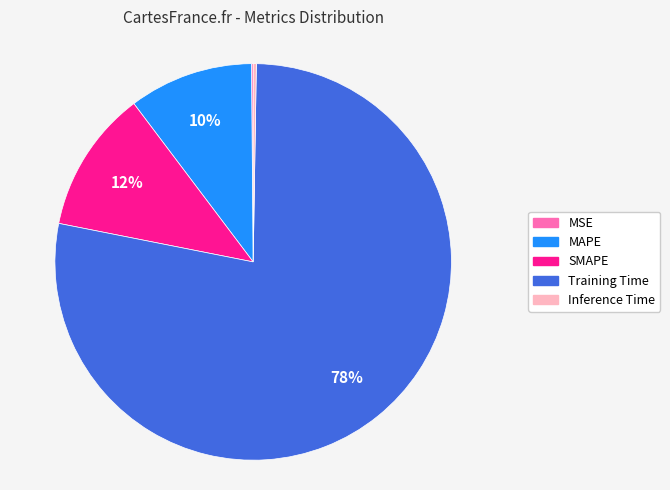

Does any single category account for the majority?

Yes